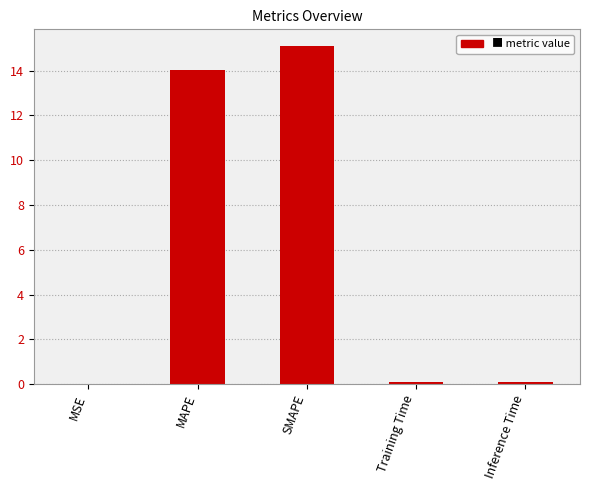

The chart shows a value of 15.1 at SMAPE. True or false?

True